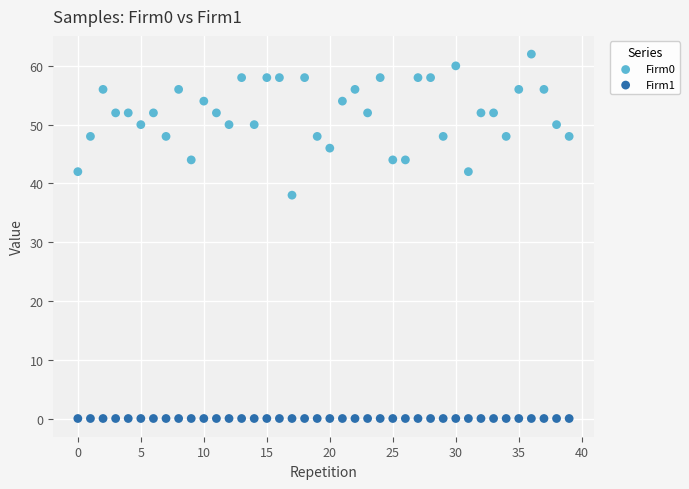

Which series contains the highest Y value?

Firm0